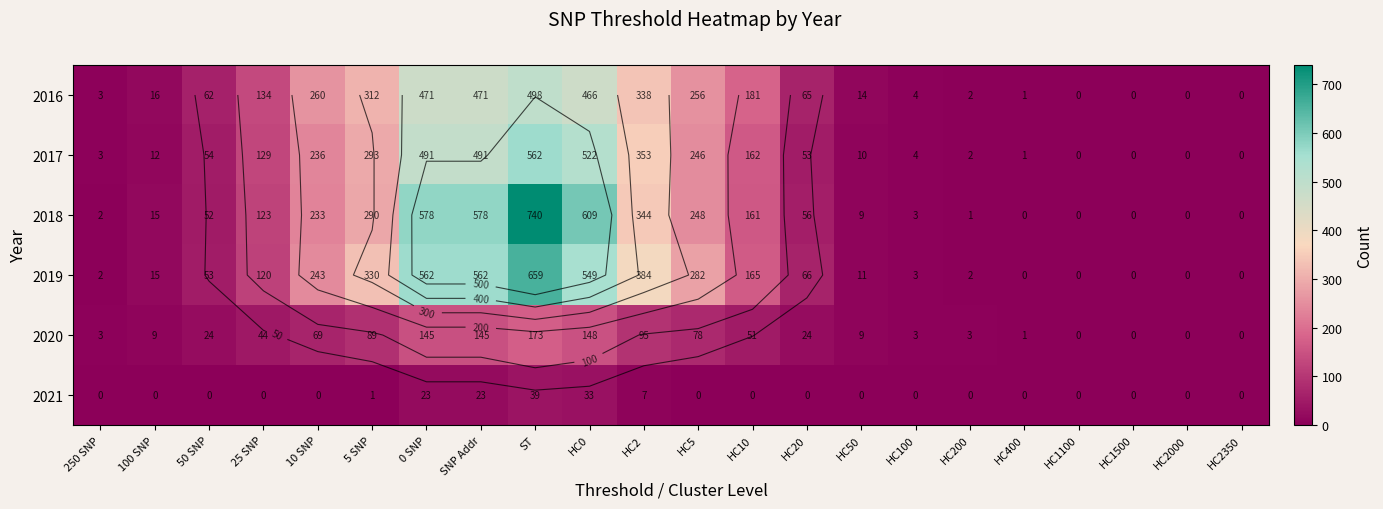

Count the number of categories in the chart.

22